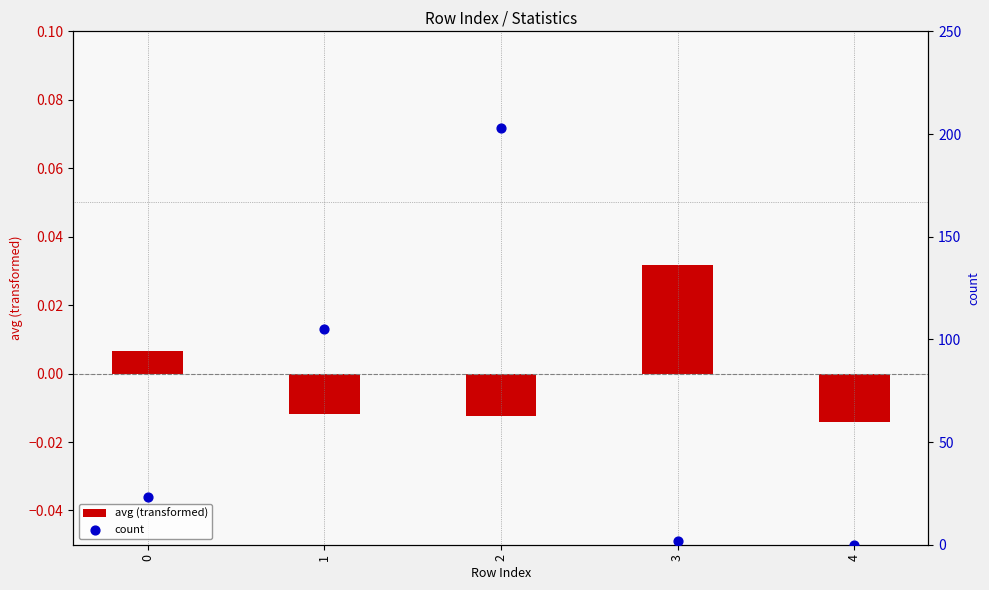

Which series has the largest Y range (max minus min)?

count